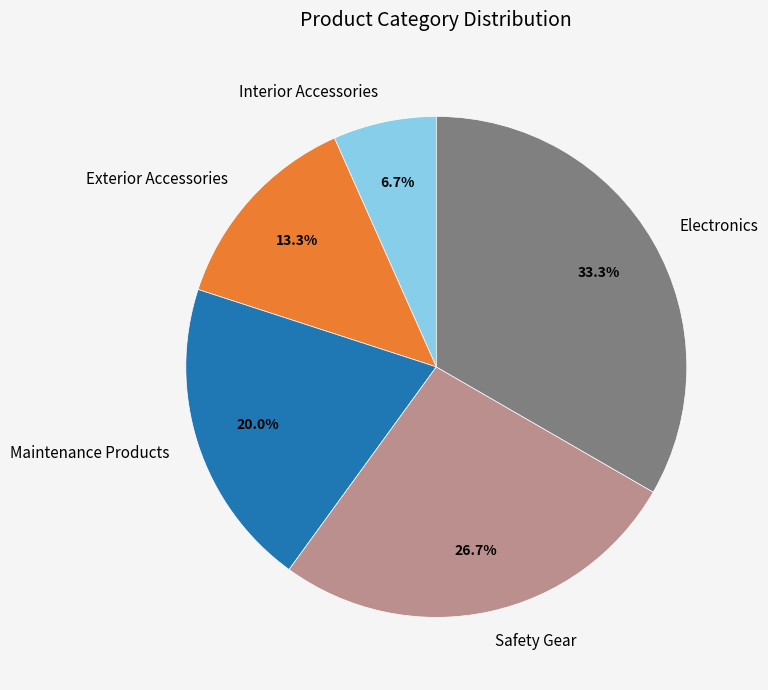

What percentage do Interior Accessories and Maintenance Products together represent?

26.7%